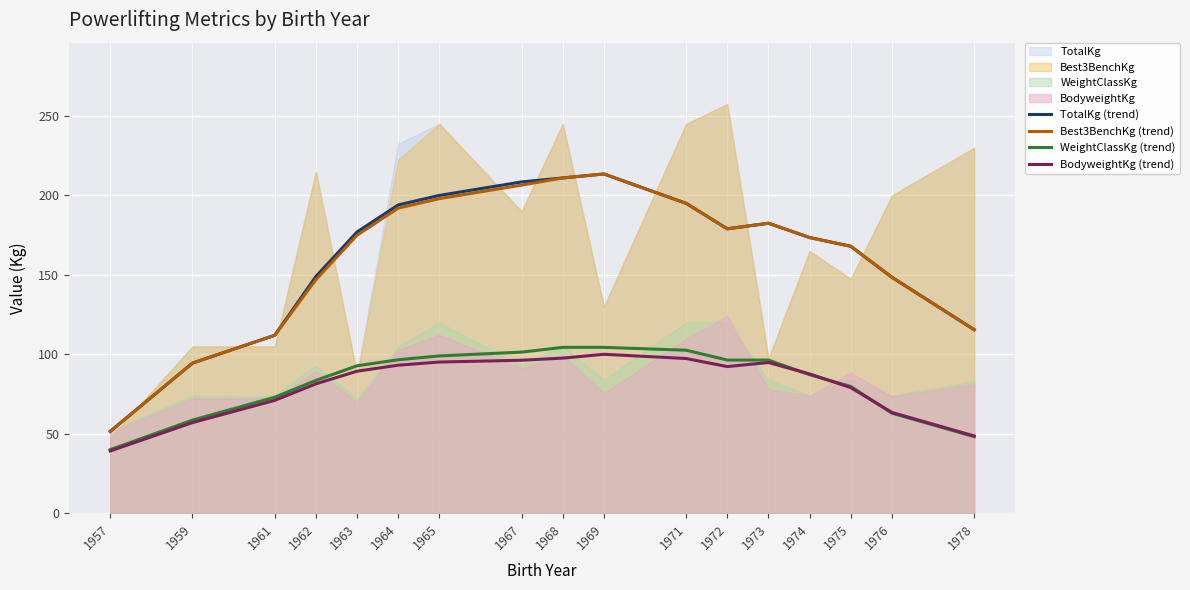

What is the difference between the second highest and second lowest values in the Best3BenchKg (trend) series?

116.5